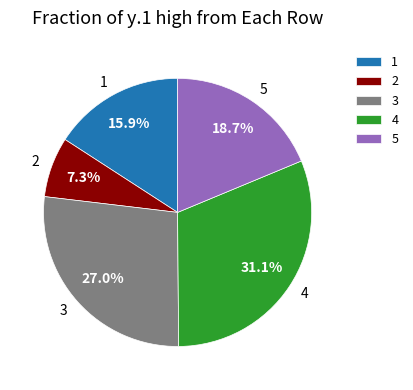

To the nearest percent, what portion does 1 represent?

16%